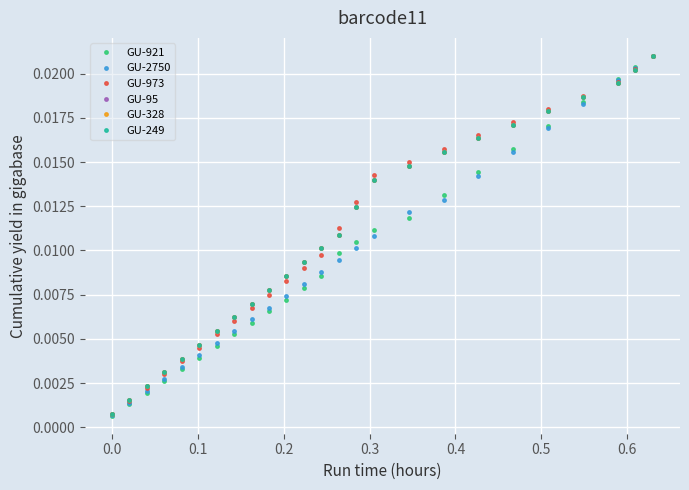

Is this an area chart (filled region under the line)?

No